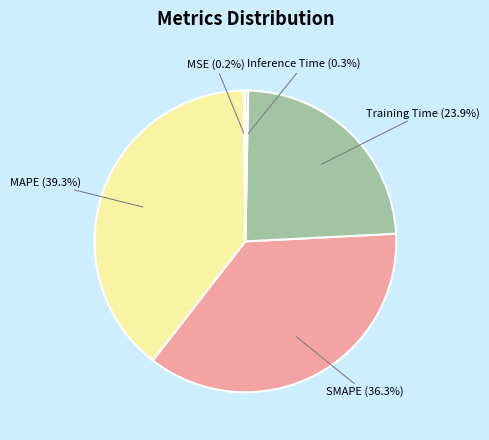

Does any single category account for the majority?

No